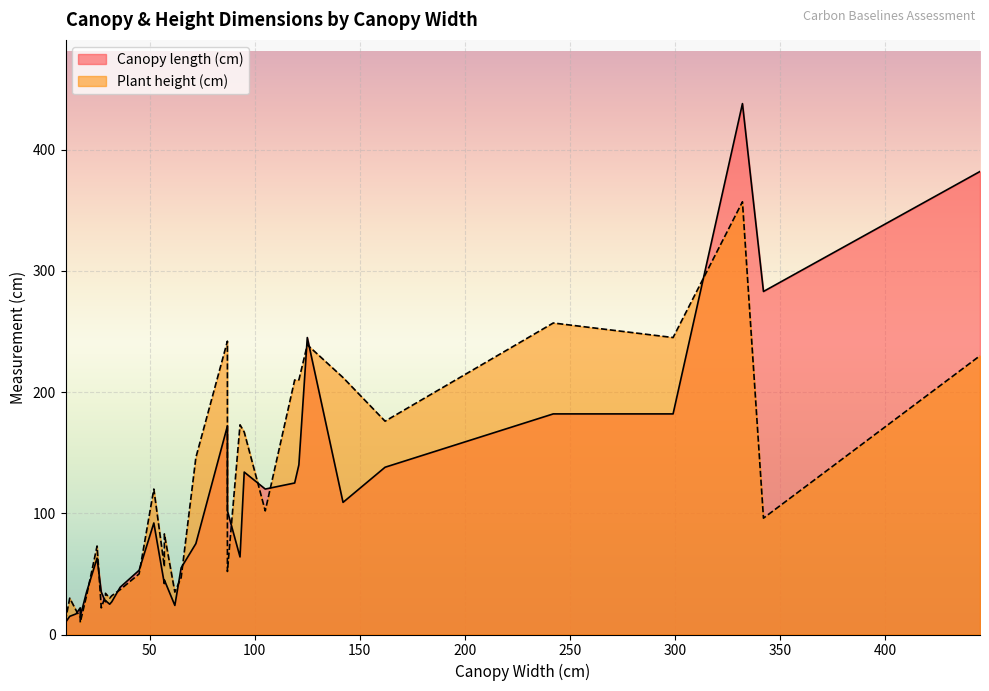

Reading left to right, extract all data points from this chart.

Canopy length (cm): 57=45	342=283	242=182	45=53	162=138	52=92	65=55	32=27	27=35	29=28	31=25	332=438	445=382	119=125	105=120	121=140	95=134	36=39	12=15	17=22	125=245	87=172	93=64	87=102	15=17	10=10	10=10	20=35	29=27	17=15	57=42	62=24	299=182	142=109	25=63	72=75
Plant height (cm): 57=83	342=96	242=257	45=50	162=176	52=120	65=47	32=32	27=22	29=34	31=30	332=357	445=230	119=210	105=102	121=210	95=167	36=37	12=30	17=14	125=239	87=242	93=173	87=52	15=20	10=11	10=12	20=32	29=32	17=10	57=56	62=35	299=245	142=212	25=73	72=146